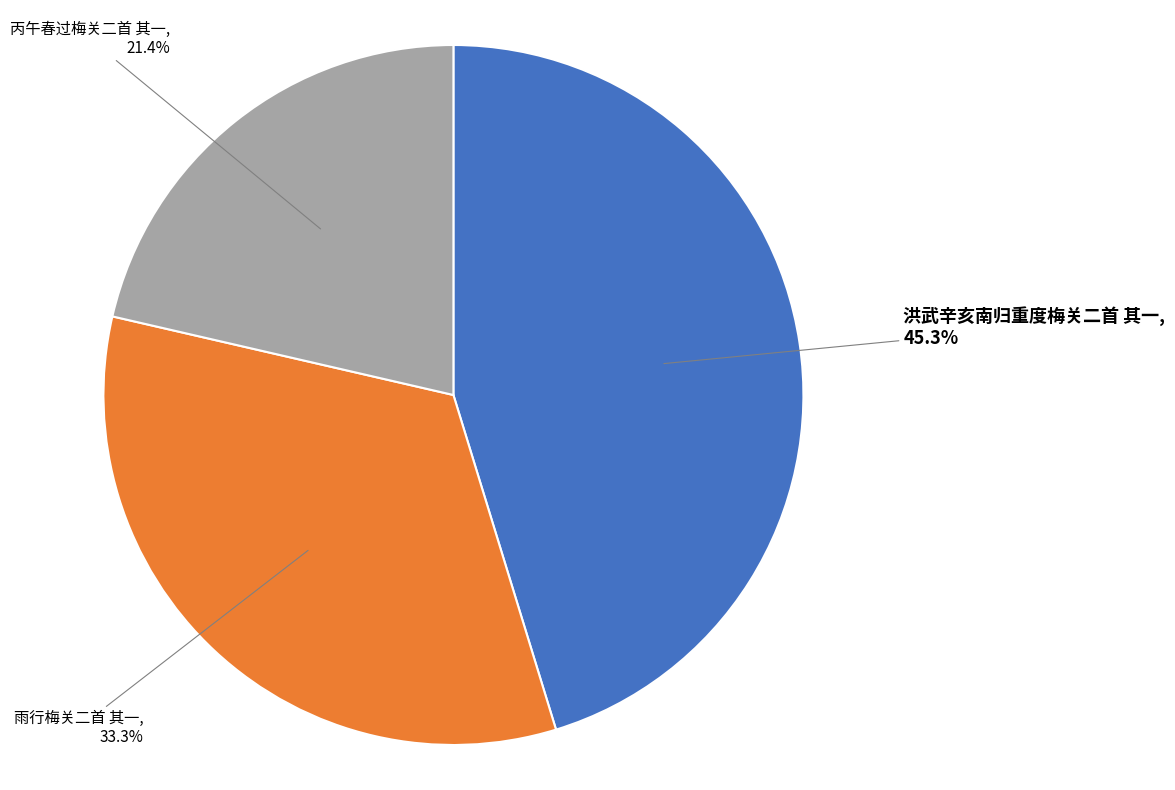

Does any single category account for the majority?

No